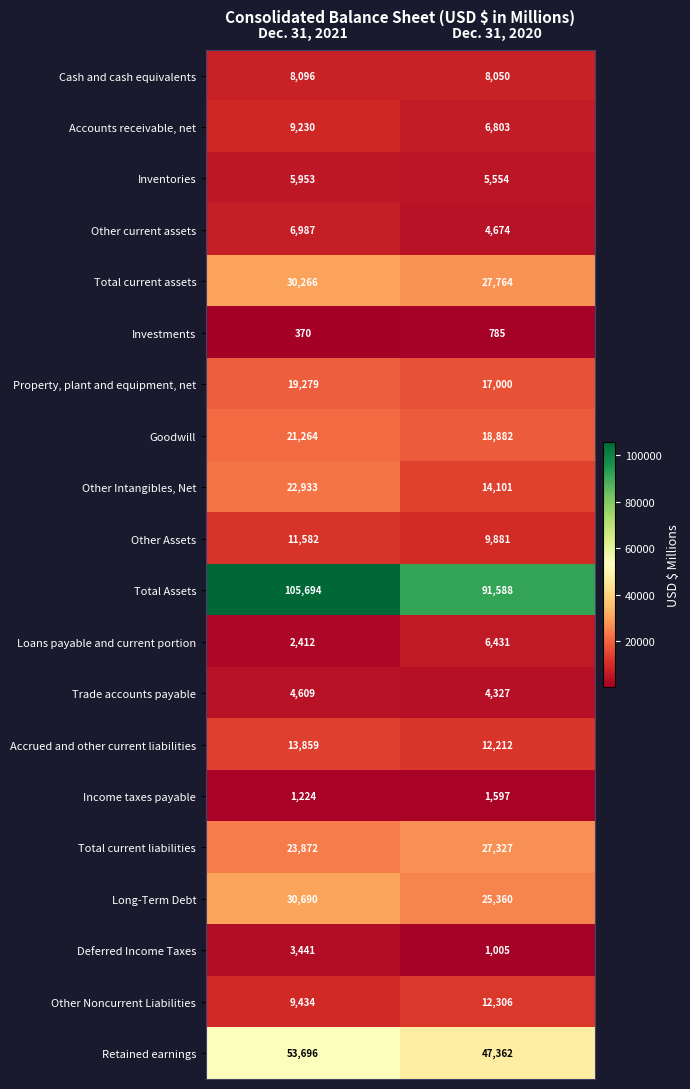

The value of Other Assets at Dec. 31, 2020 is 9881. True or false?

True